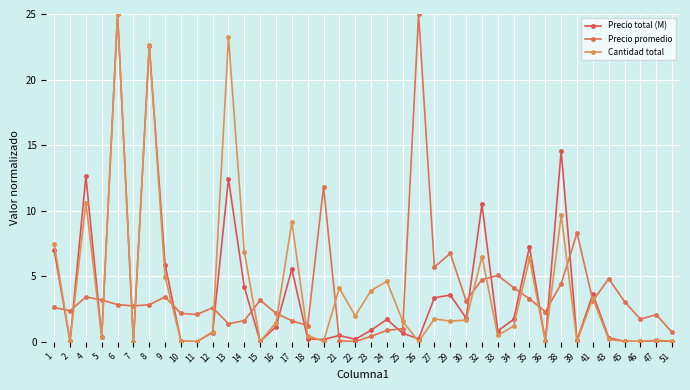

What is the sum of the Cantidad total values at 9 and 15?

4.9